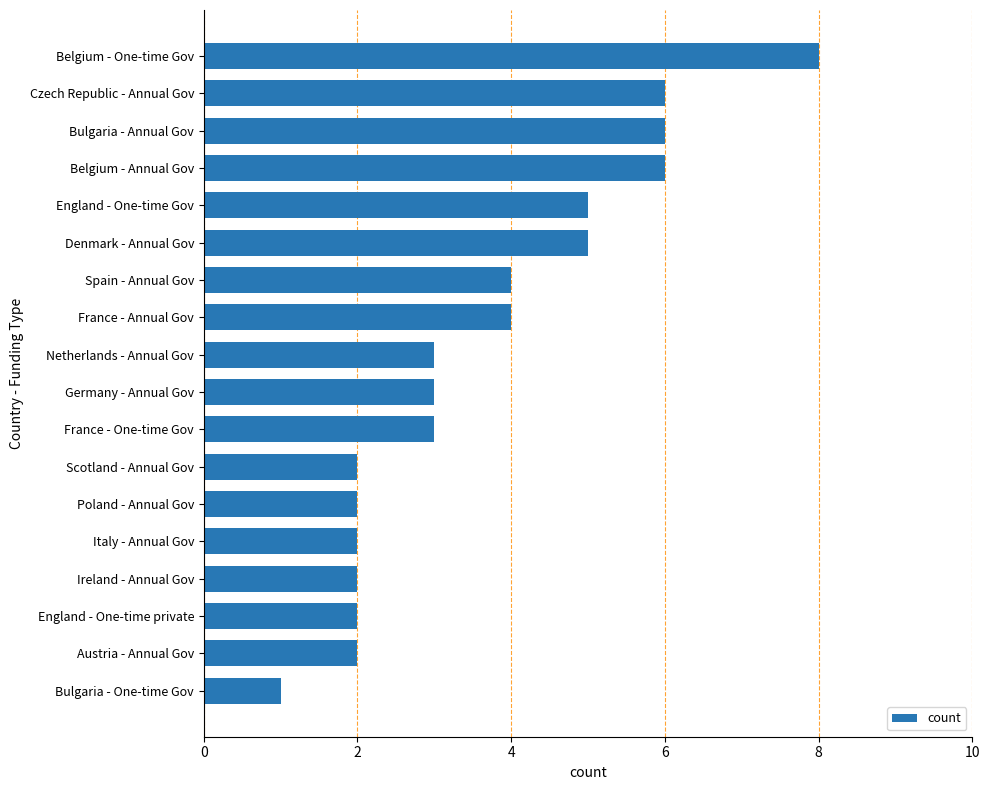

What is the label of the 17th bar from the top?

Austria - Annual Gov